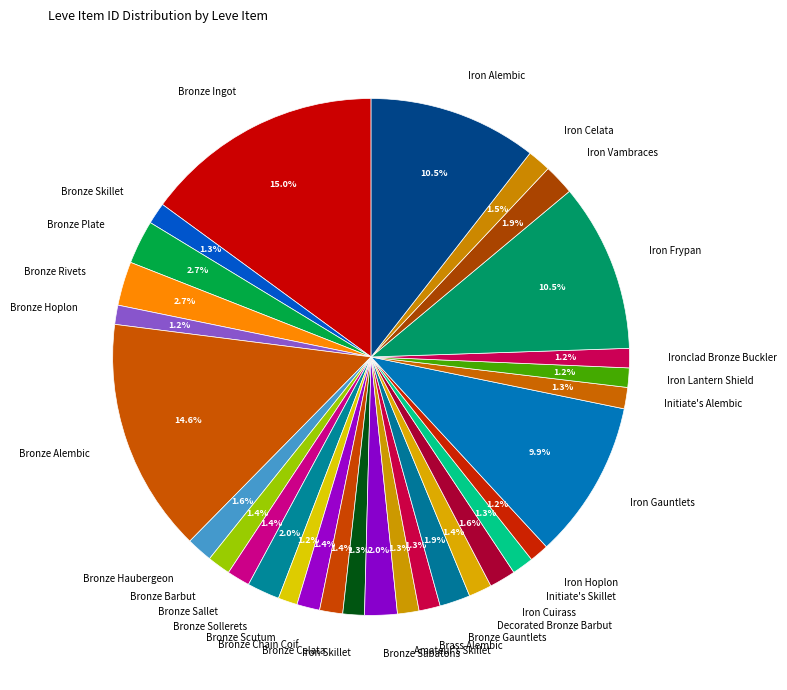

Between Iron Alembic and Iron Skillet, which is larger?

Iron Alembic